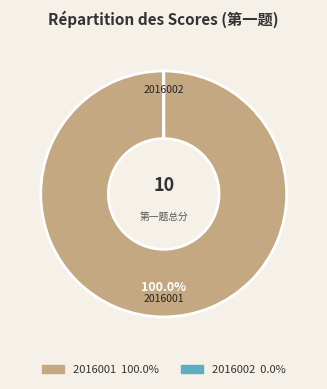

Which category has the biggest portion of the pie?

2016001